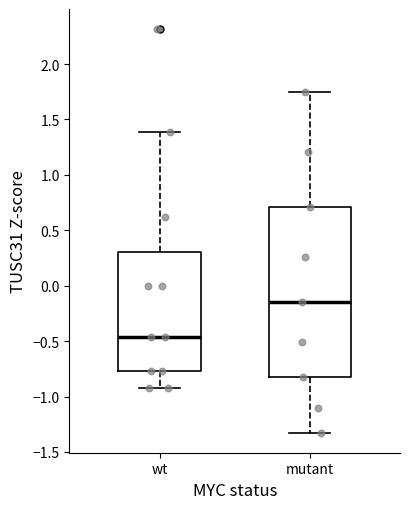

Comparing the boxes themselves (not the whiskers), which one is the tallest?

mutant